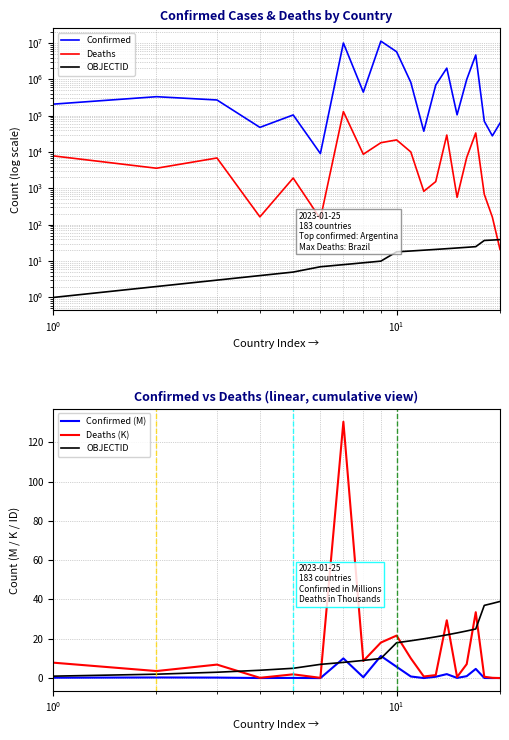

Which series has the largest total across all categories?

Confirmed